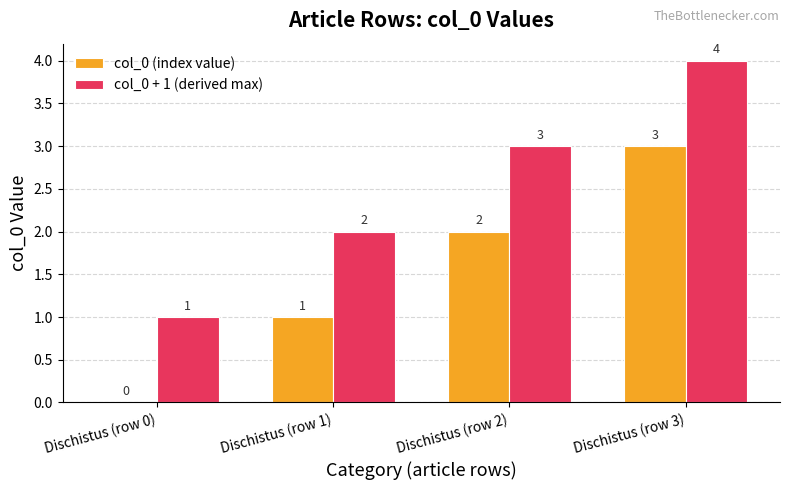

At which category is the sum across all series the highest?

Dischistus (row 3)